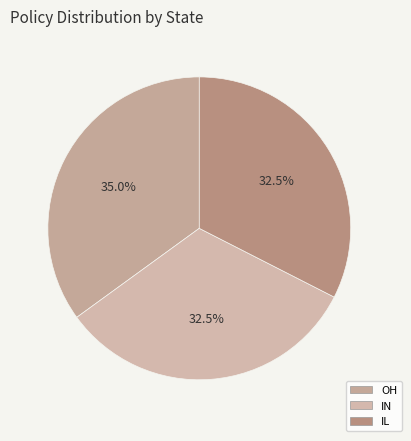

Does IL represent more than half of the total?

No